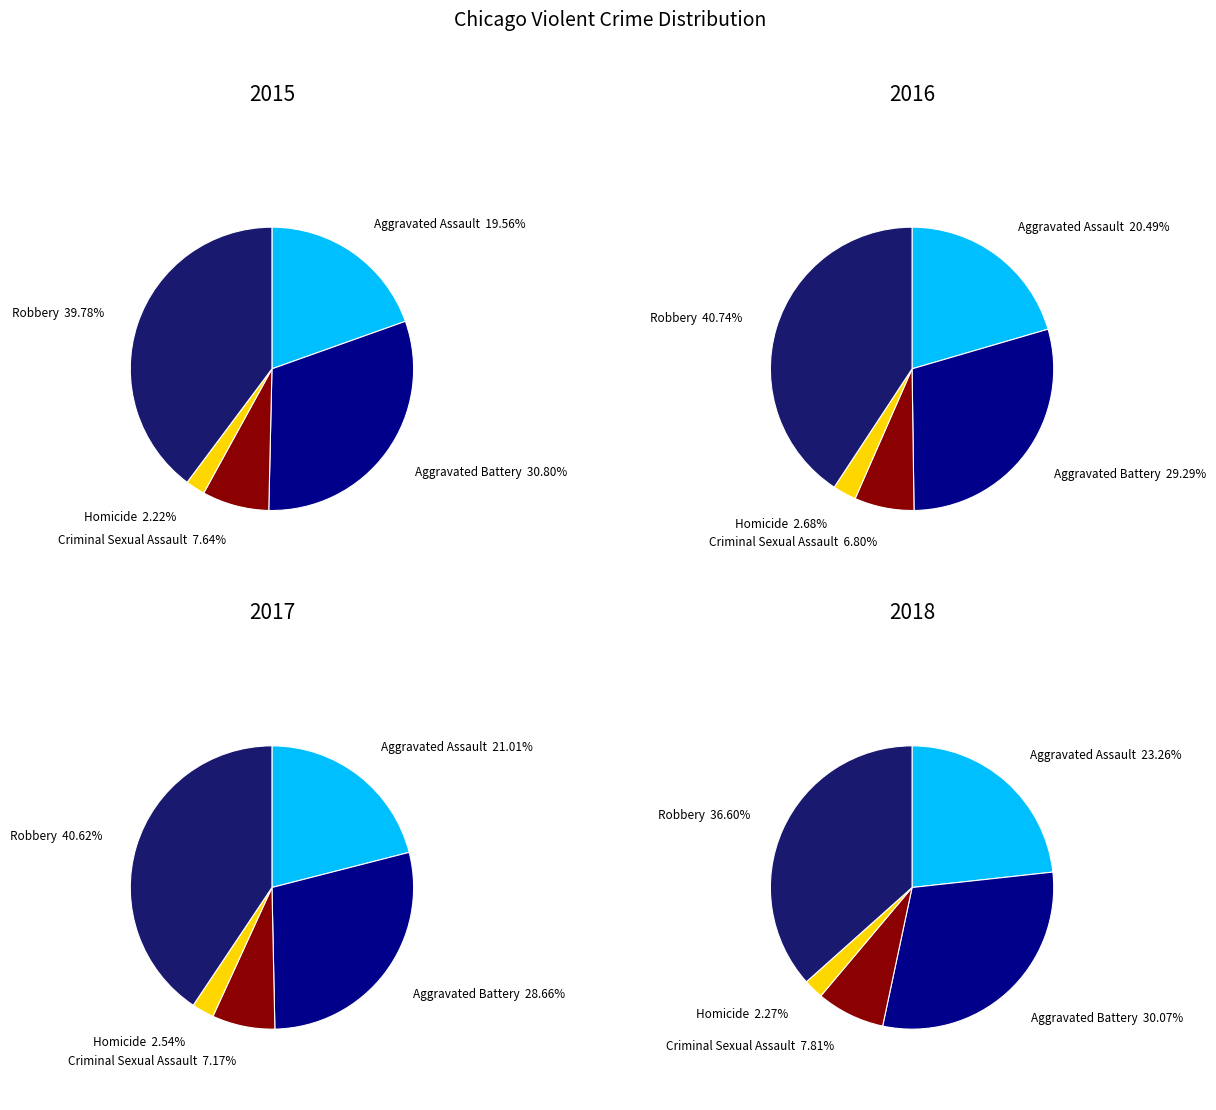

What percentage is the Criminal Sexual Assault slice, to the nearest percent?

8%